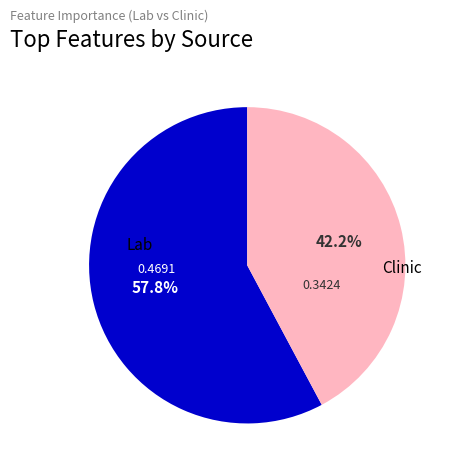

Rank the categories by value from highest to lowest.

Lab, Clinic